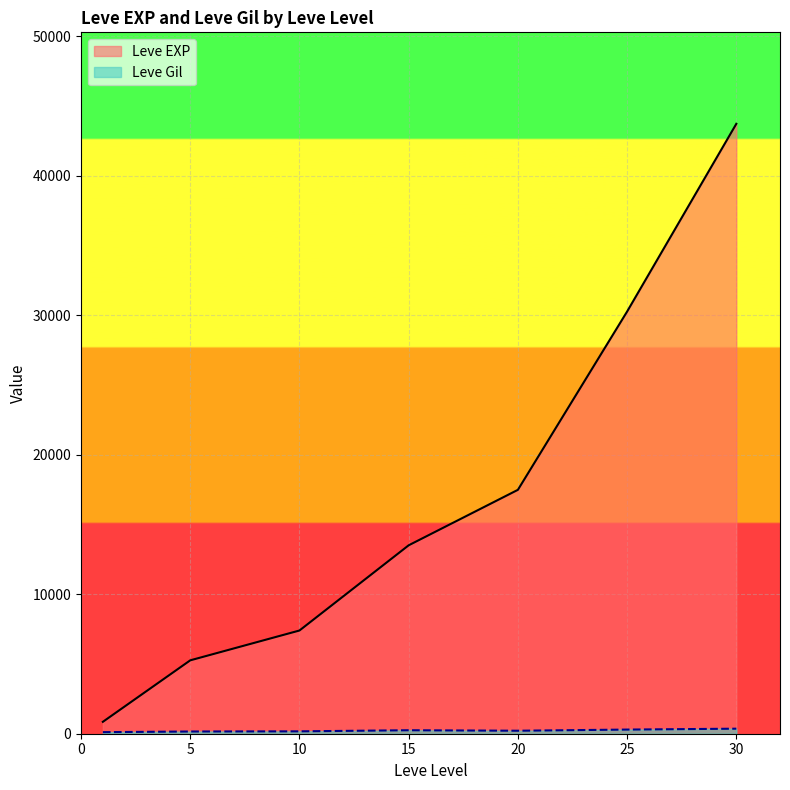

Which series has the widest spread of values?

Leve EXP